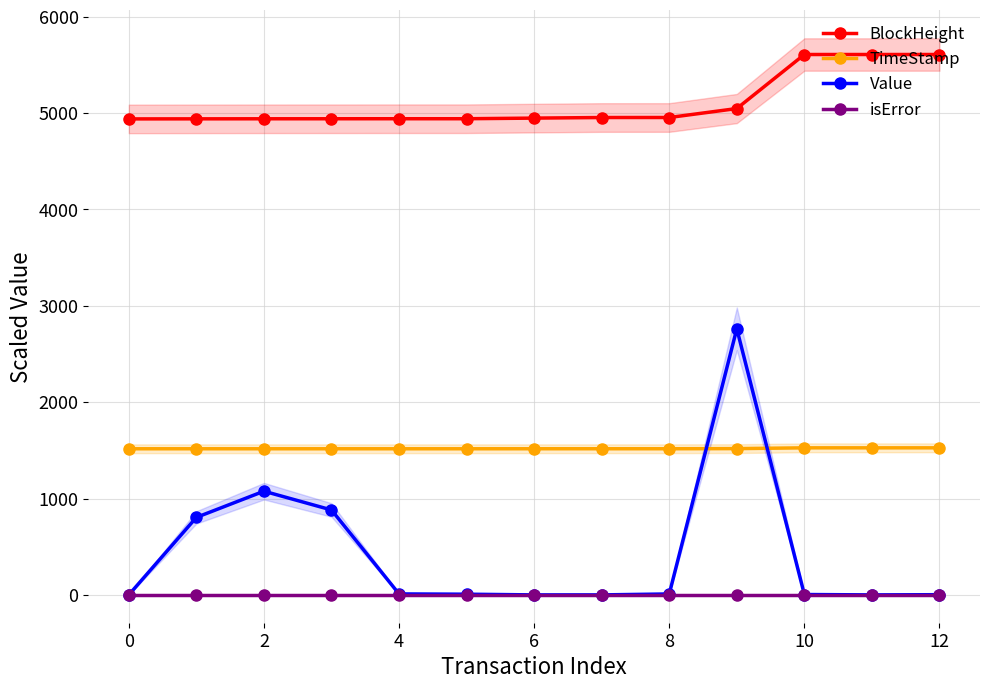

What is the greatest value displayed?

5608.2